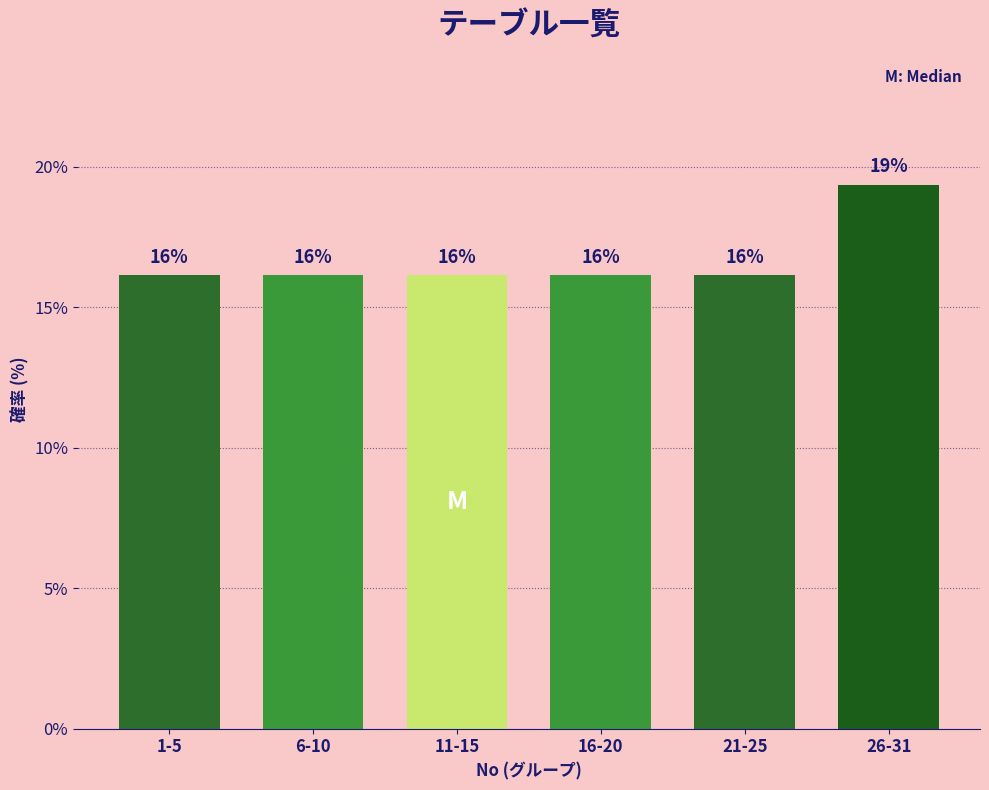

How many bars are there in total?

6